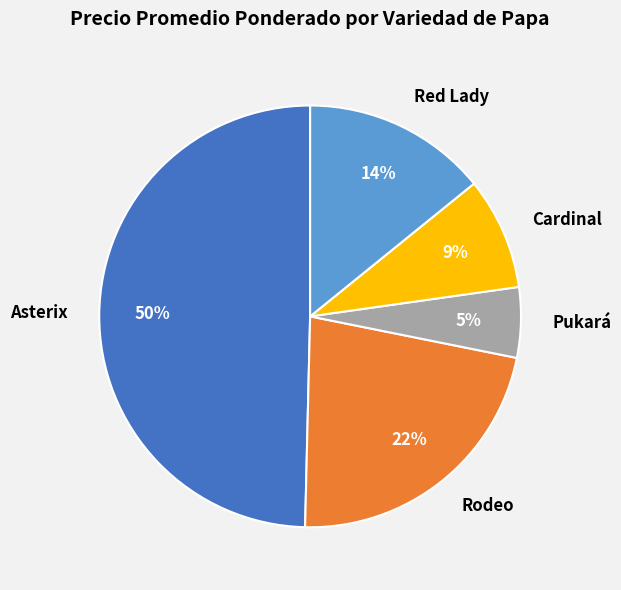

What percentage is the Asterix slice, to the nearest percent?

50%